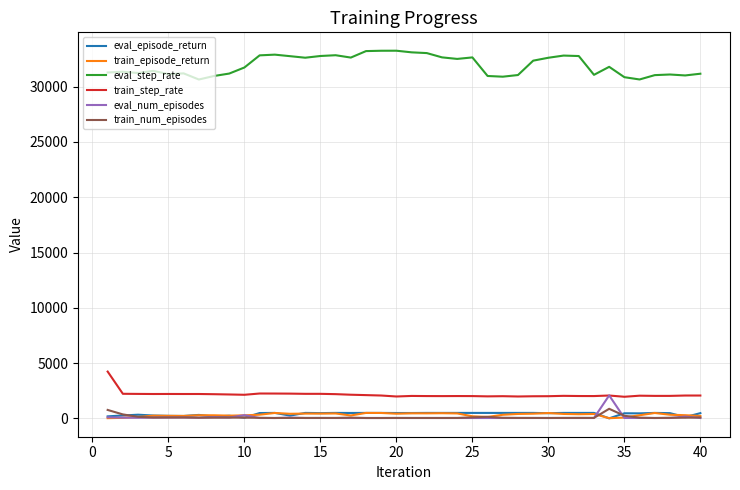

Which series has the largest total across all categories?

eval_step_rate